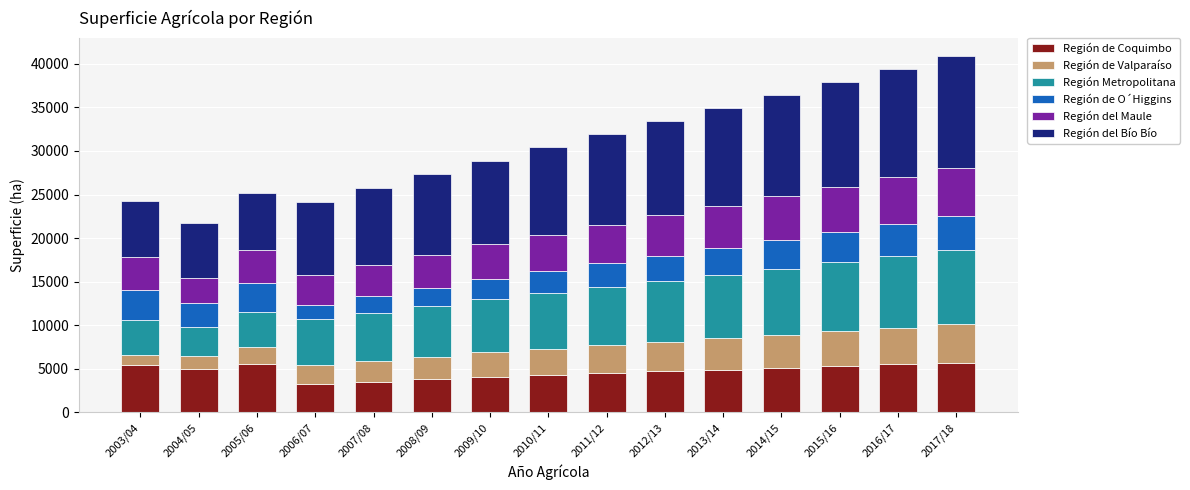

What is the average value of the Región de Coquimbo series?

4705.8